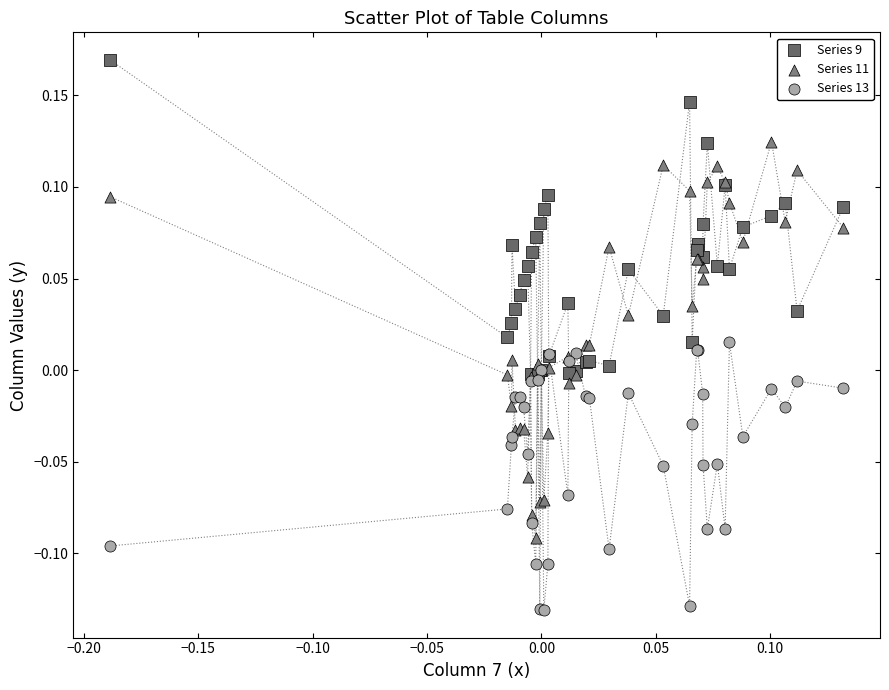

What are all the series names shown in the legend?

Series 9, Series 11, Series 13